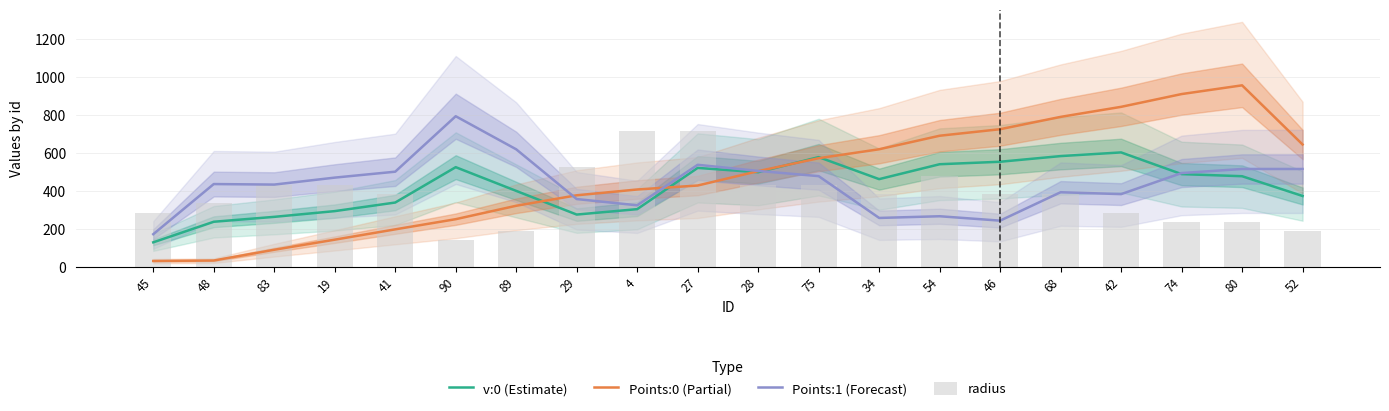

What is the sum of all Points:1 (Forecast) values?

8686.7